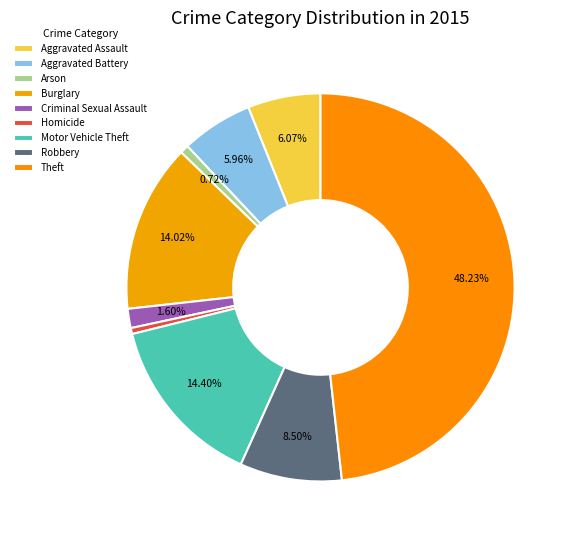

How many slices are in this pie chart?

9